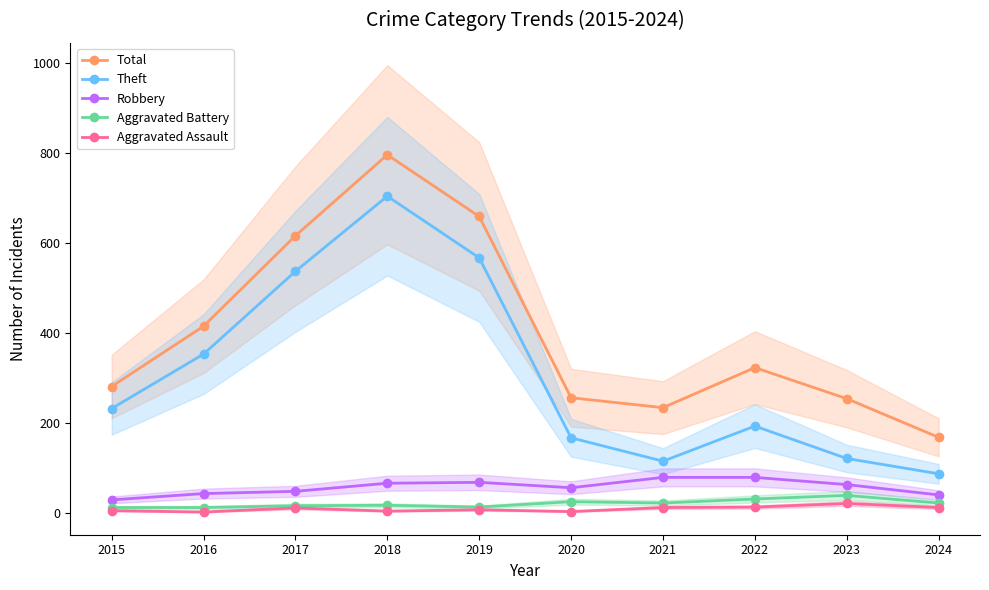

Reading left to right, list all the values displayed in this chart.

Total: 282	416	617	797	660	257	235	324	255	169
Theft: 233	354	538	705	568	168	116	194	122	88
Robbery: 30	44	49	67	69	57	80	80	64	41
Aggravated Battery: 13	13	17	18	14	26	23	32	40	23
Aggravated Assault: 6	3	12	5	8	4	13	14	22	13